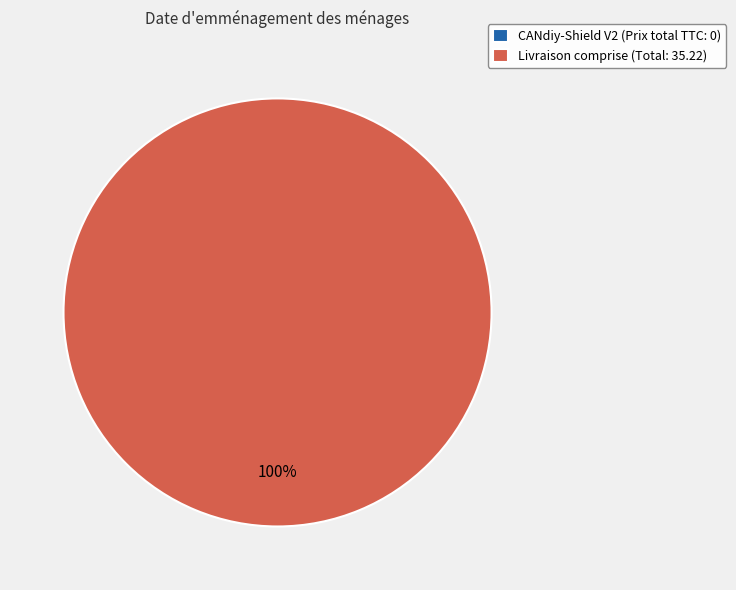

What is the change in value from CANdiy-Shield V2 (Prix total TTC: 0) to Livraison comprise (Total: 35.22)?

+35.2